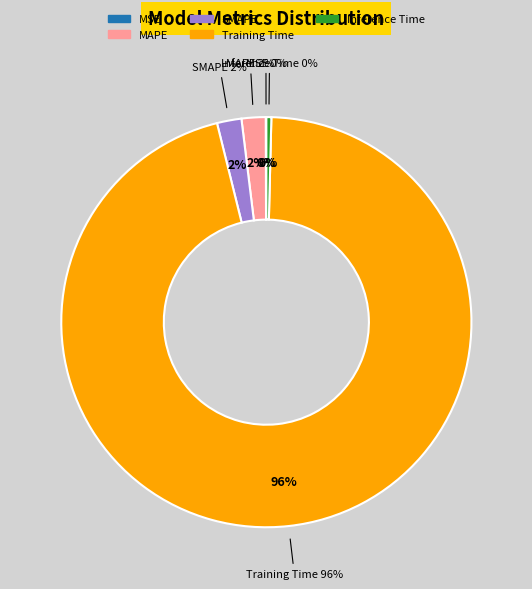

Between Training Time and SMAPE, which is larger?

Training Time